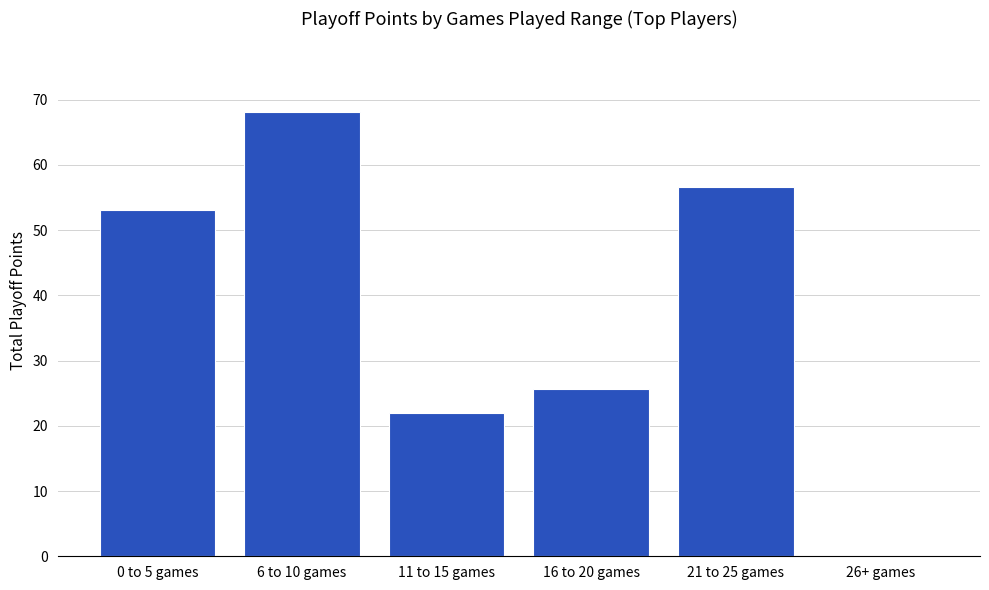

Which has a higher value, 26+ games or 11 to 15 games?

11 to 15 games